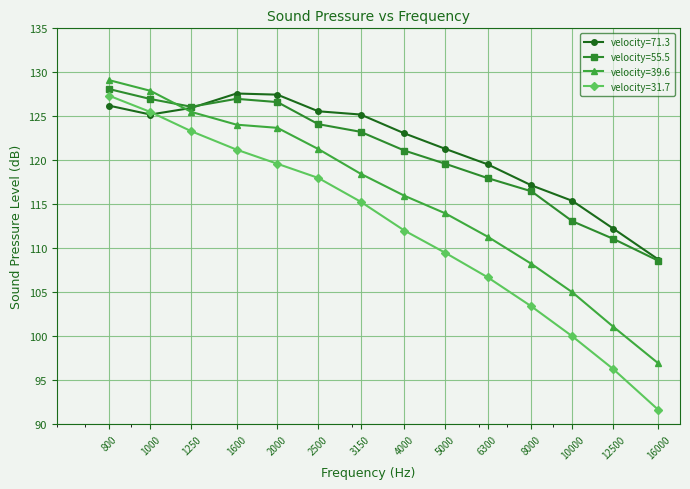

How many times do velocity=39.6 and velocity=55.5 cross each other?

1